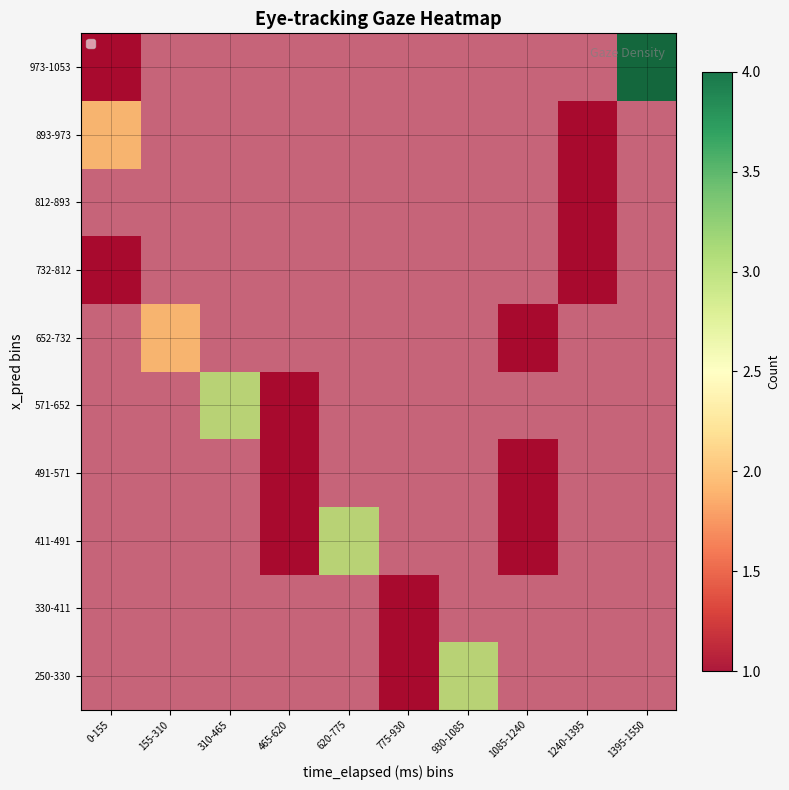

Read the 973-1053 value at 0-155.

1.0